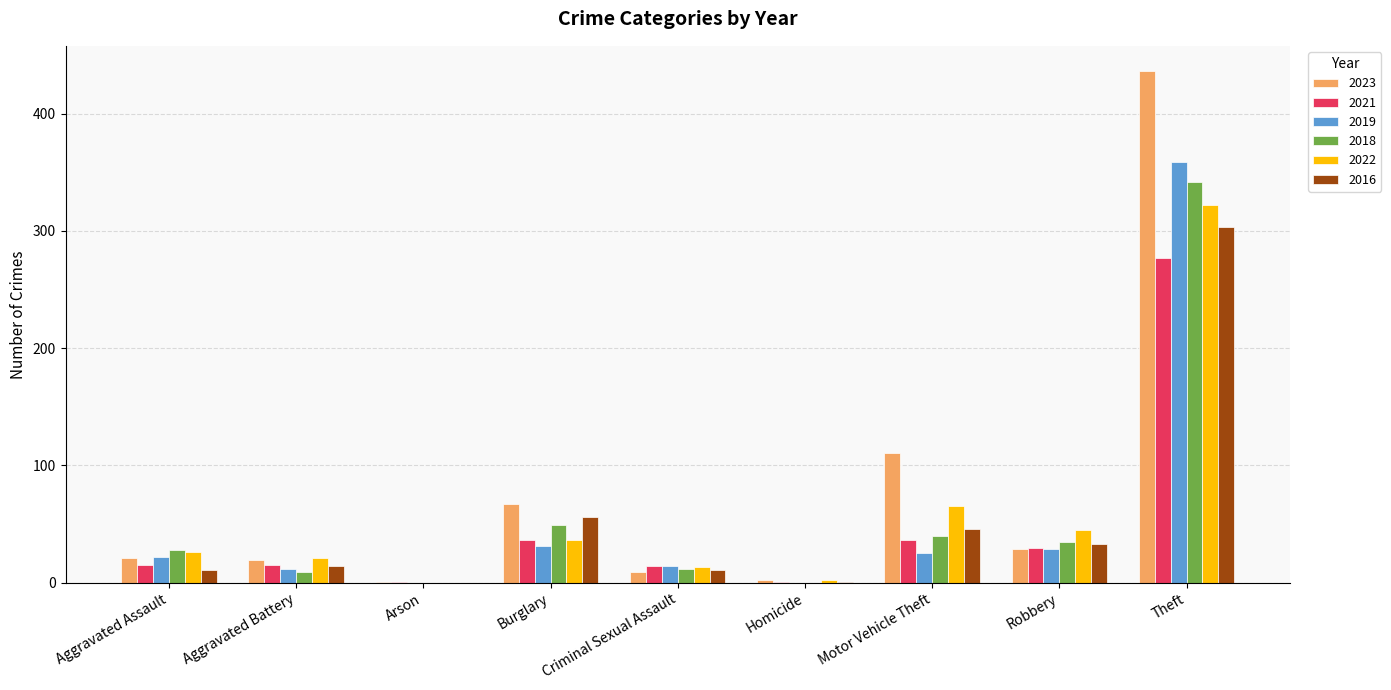

How many distinct data groups are displayed?

6